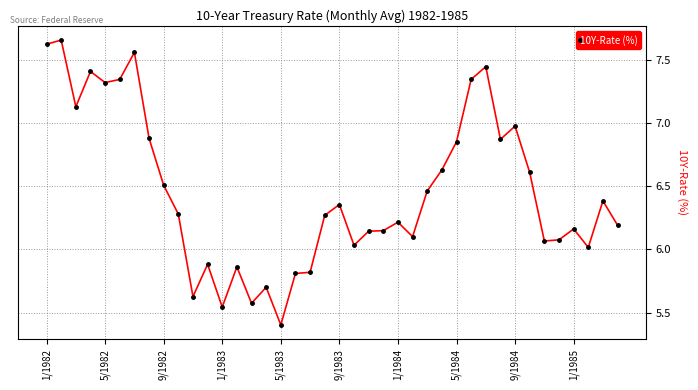

True or false: there are more than 2 points higher than both neighbors.

True